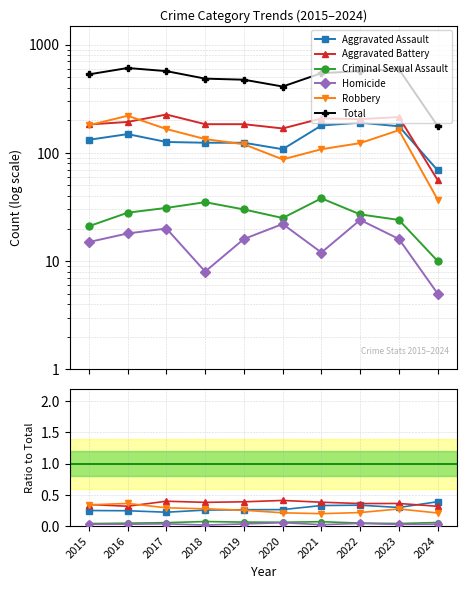

At which label does Aggravated Battery reach its minimum?

2024